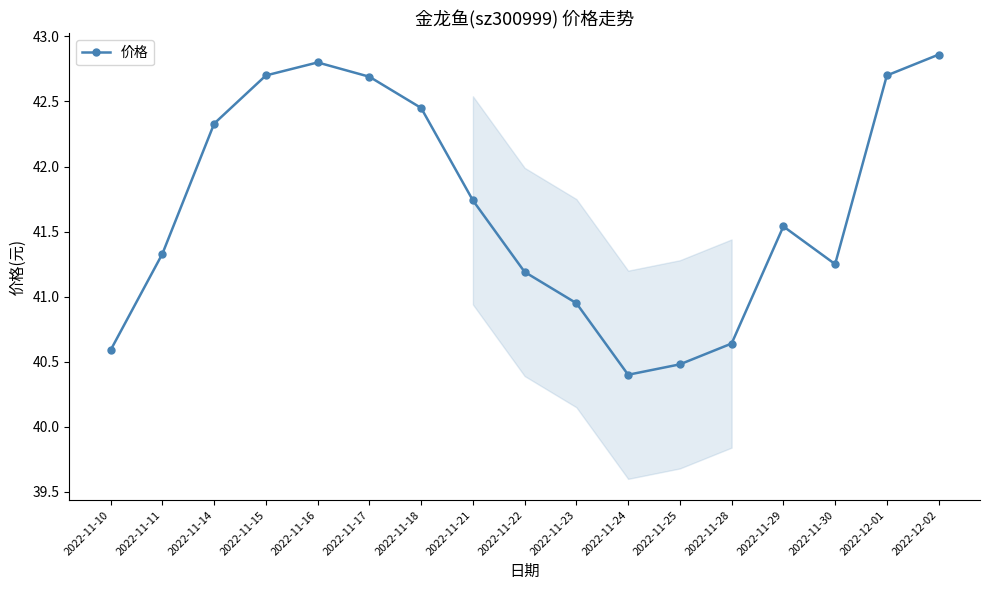

What is the sum of all values?

708.6